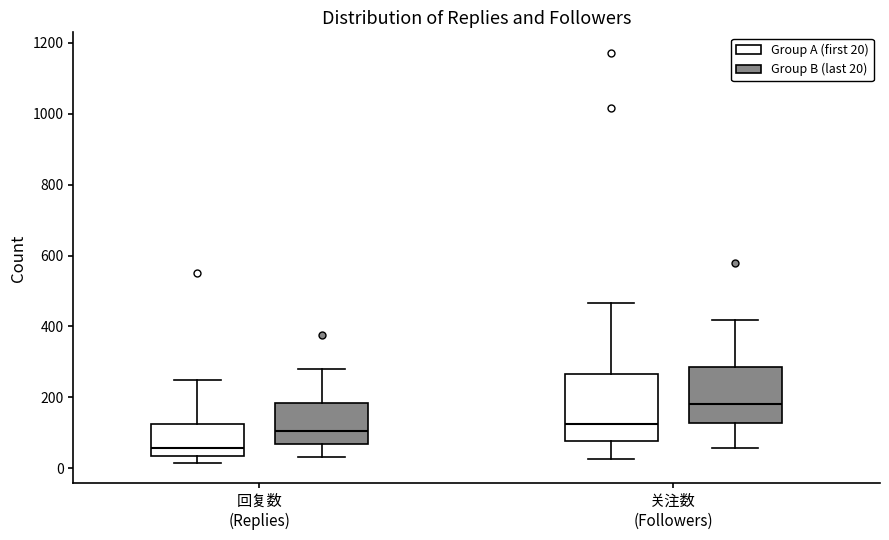

Which box has the lowest median line?

回复数 (Replies) (Group A (first 20))